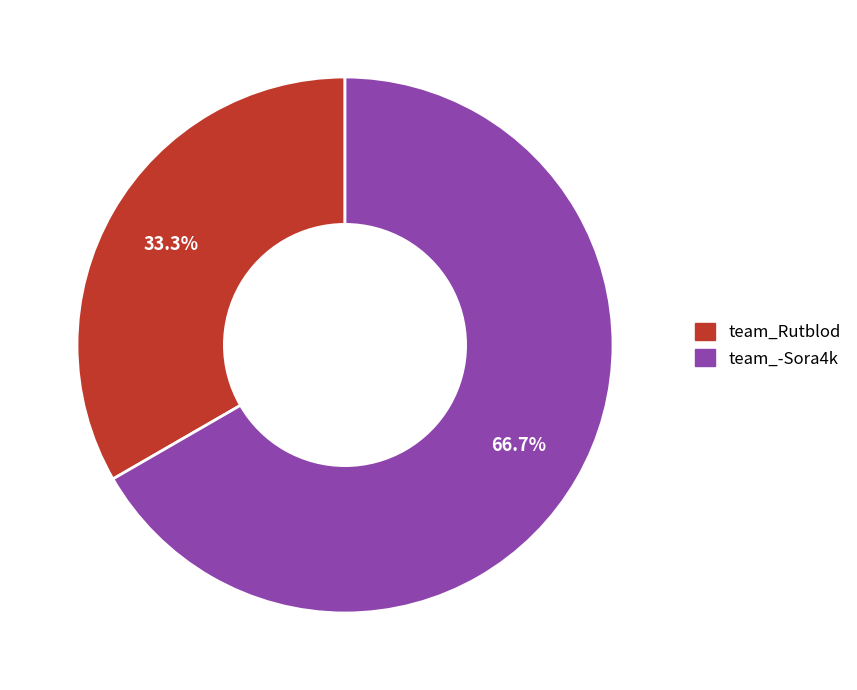

Count the number of slices in the pie.

2